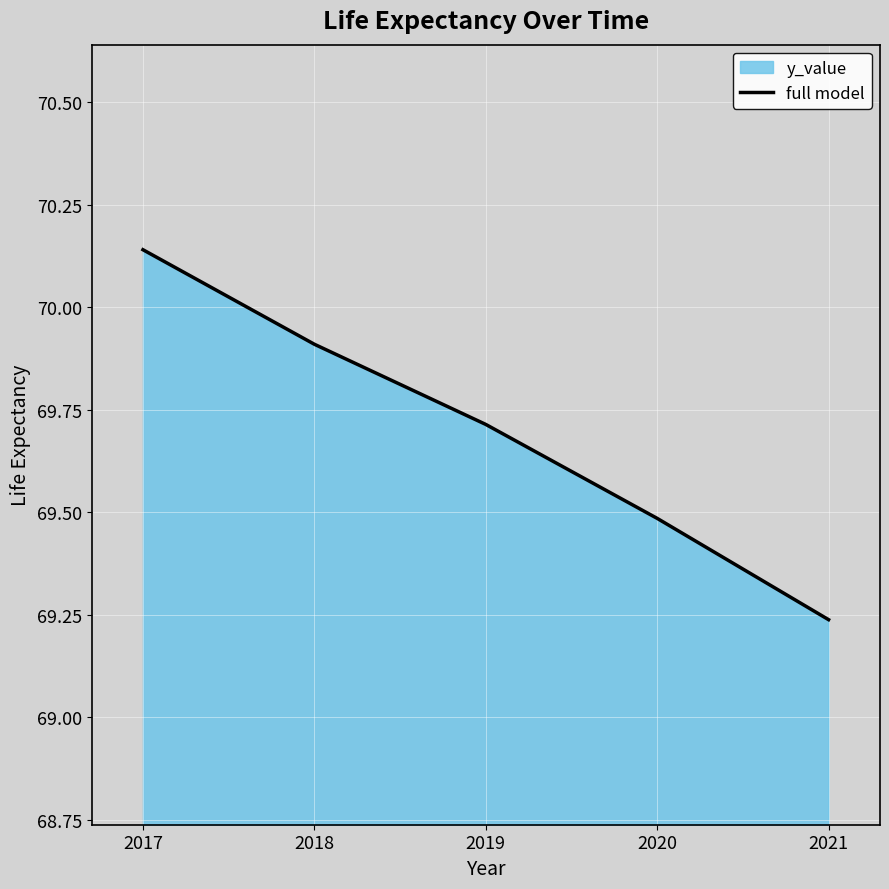

The chart shows a value of 40.4 at 2020. True or false?

False